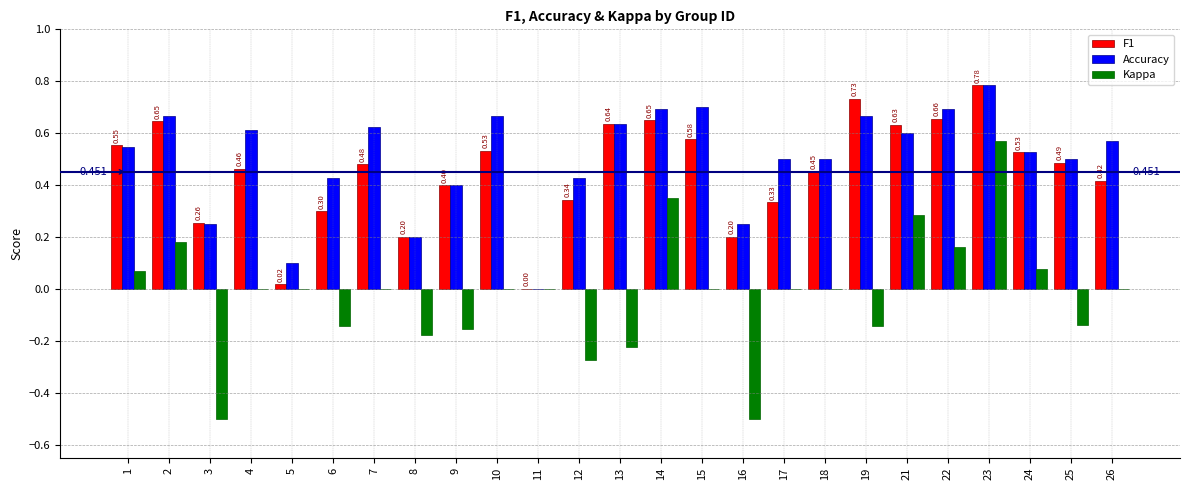

What are all the series names shown in the legend?

F1, Accuracy, Kappa